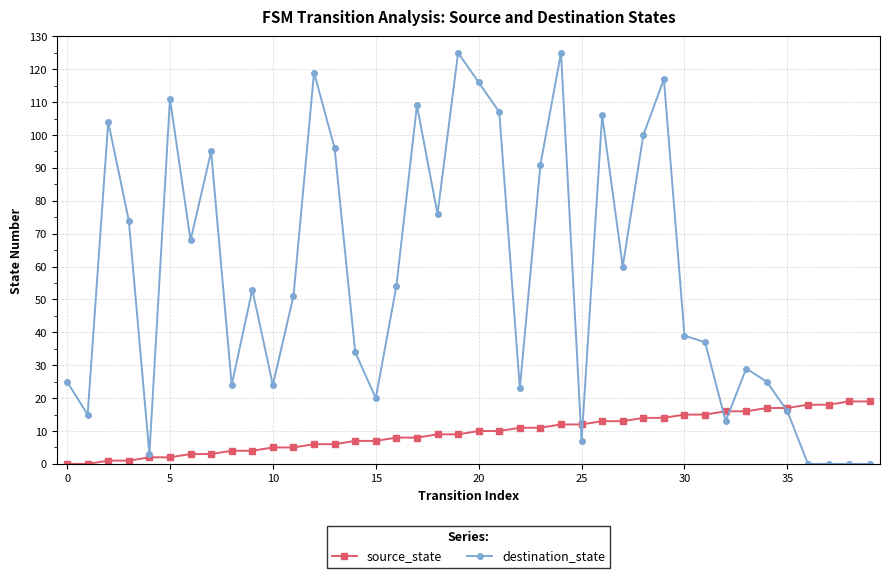

Which series has the widest spread of values?

destination_state